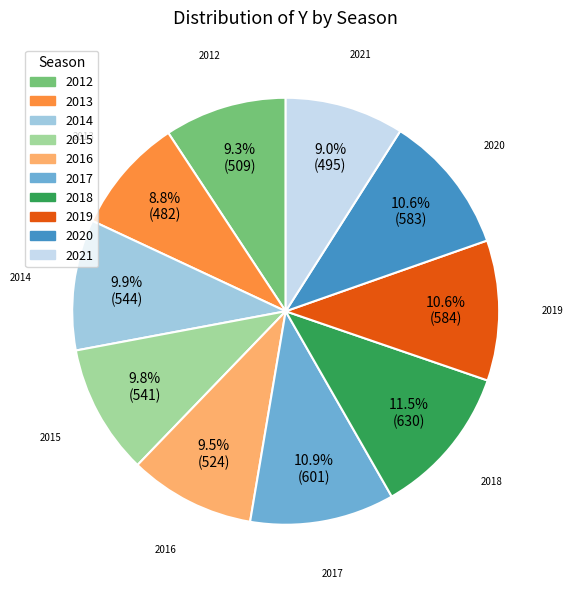

How much of the chart is everything except 2014?

90.1%